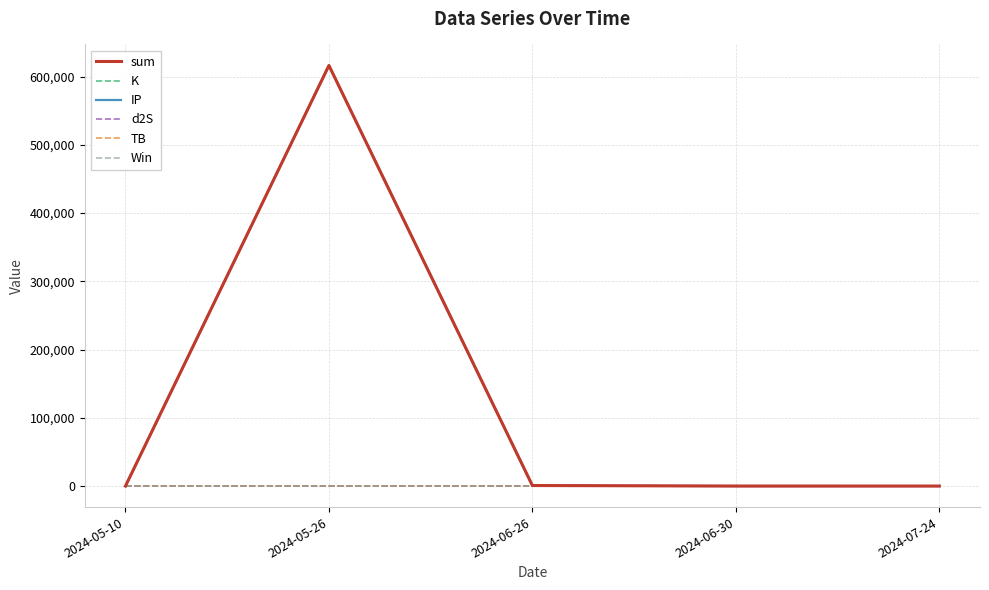

Is the value of TB at 2024-07-24 greater than the value of sum at 2024-05-26?

No